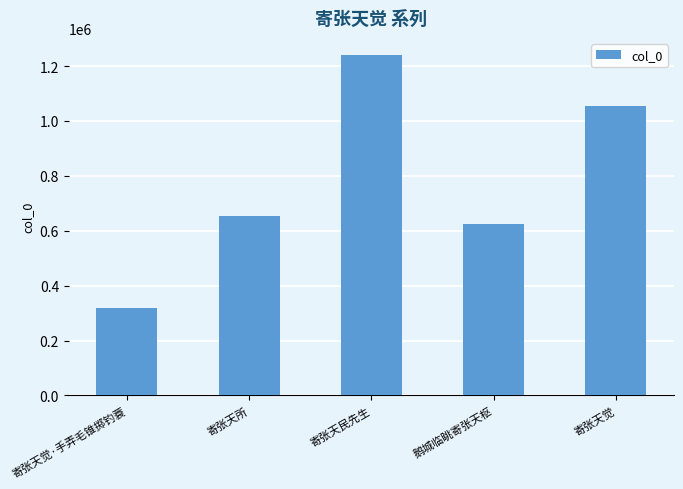

What is the label of the 2nd bar from the right?

鹅城临眺寄张天枢